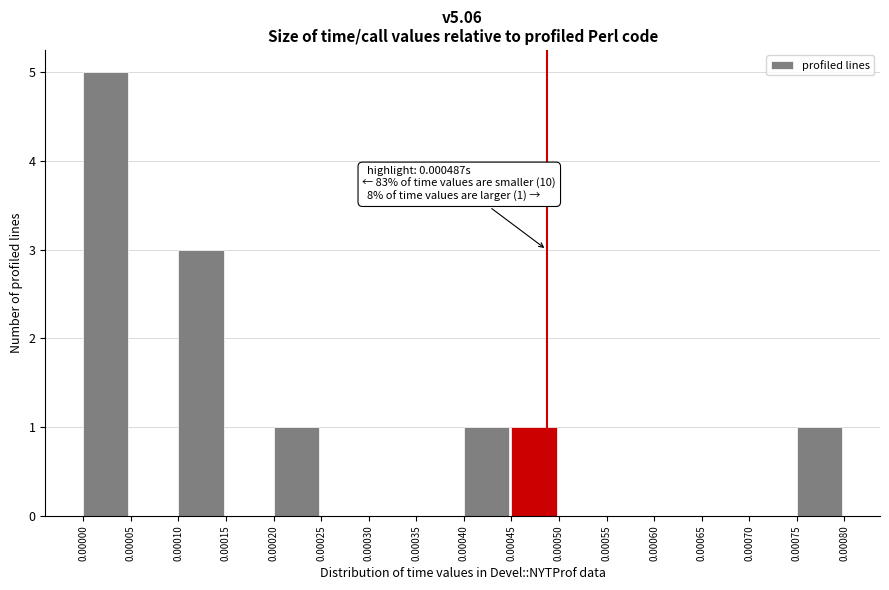

Which range on the x-axis has the tallest bar?

0.00000 to 0.00005